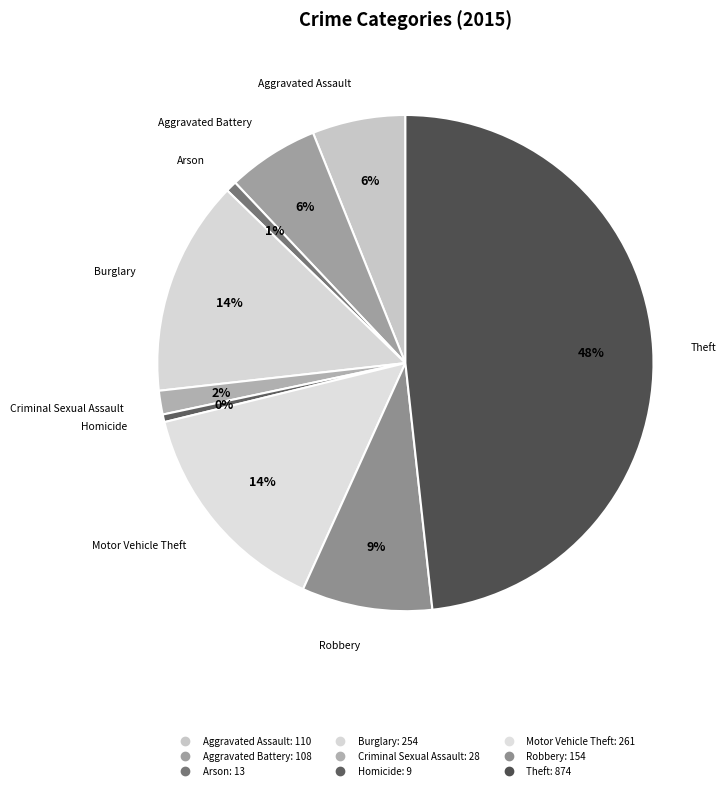

Which has a higher value, Theft or Homicide?

Theft